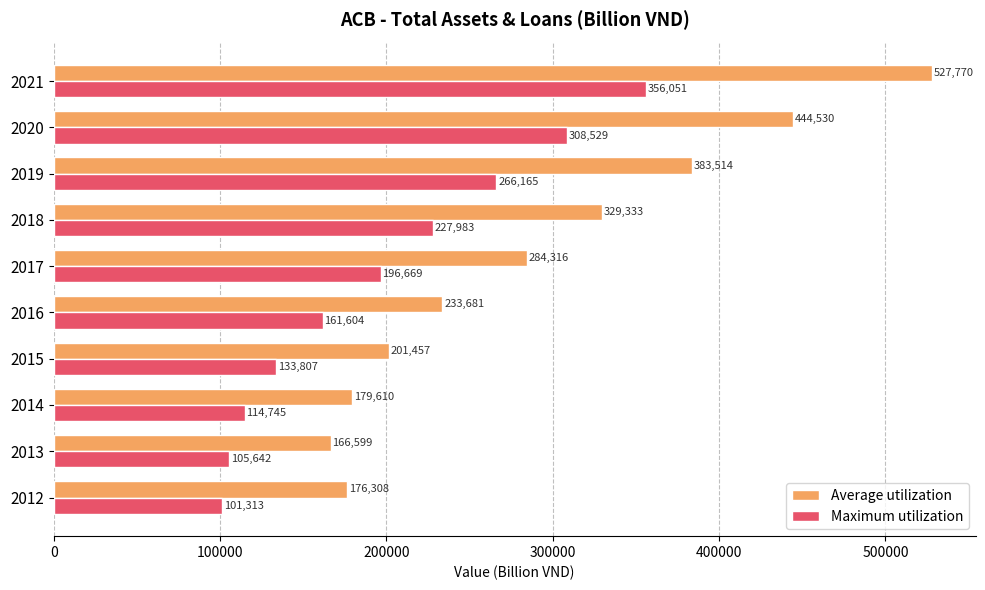

The value of Maximum utilization at 2015 is 201931.2. True or false?

False